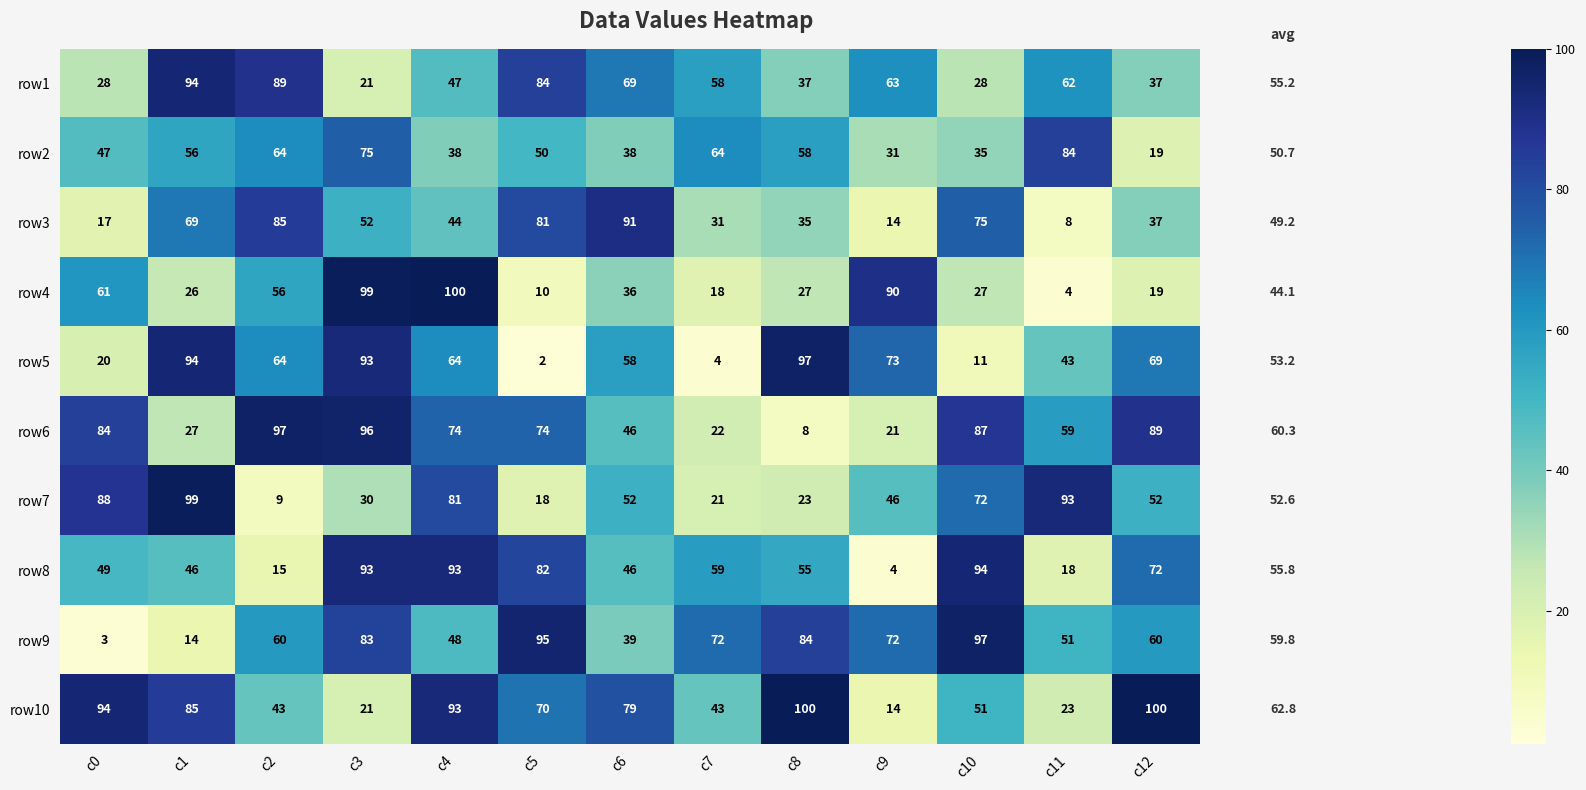

What is the difference between the highest and lowest values at c10?

86